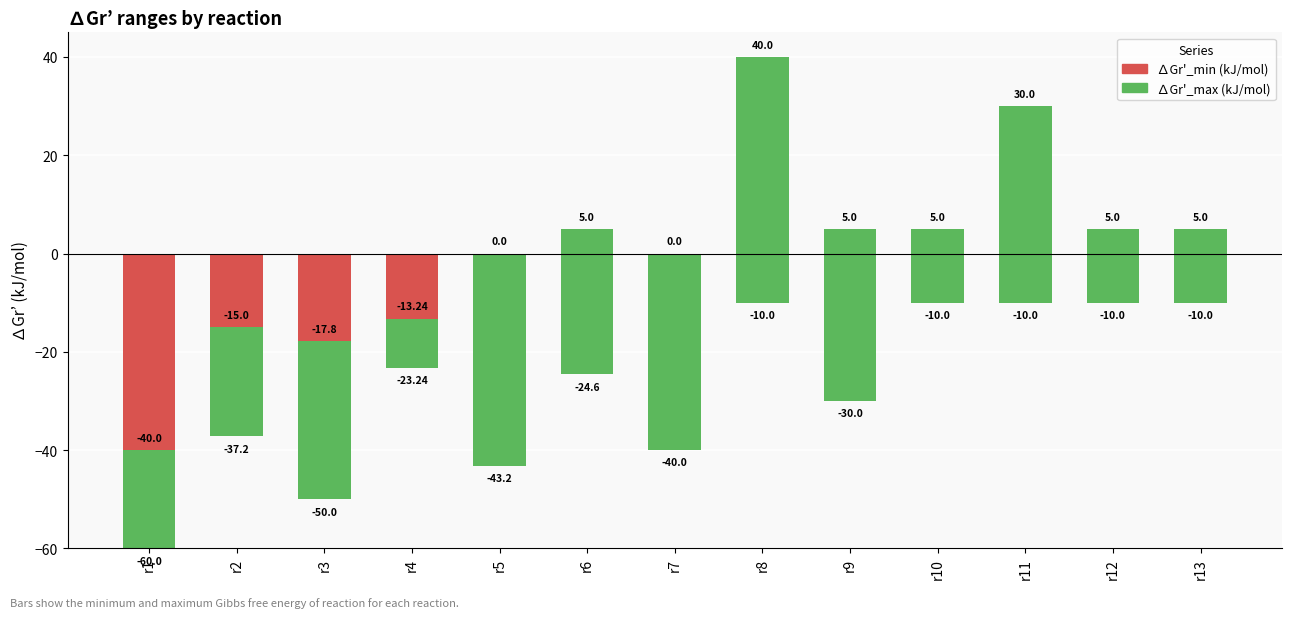

At which category is the sum across all series the highest?

r8